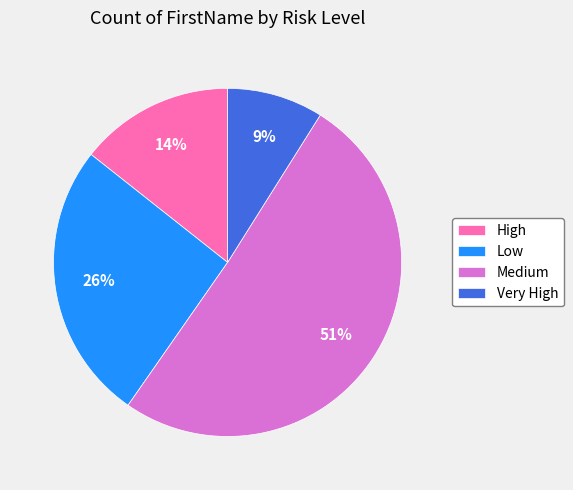

To the nearest percent, what portion does High represent?

14%